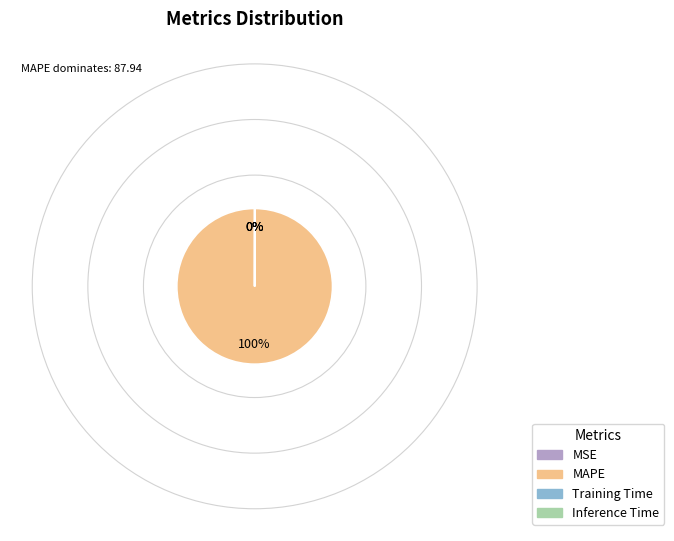

The MAPE slice represents 94% of the pie. True or false?

False